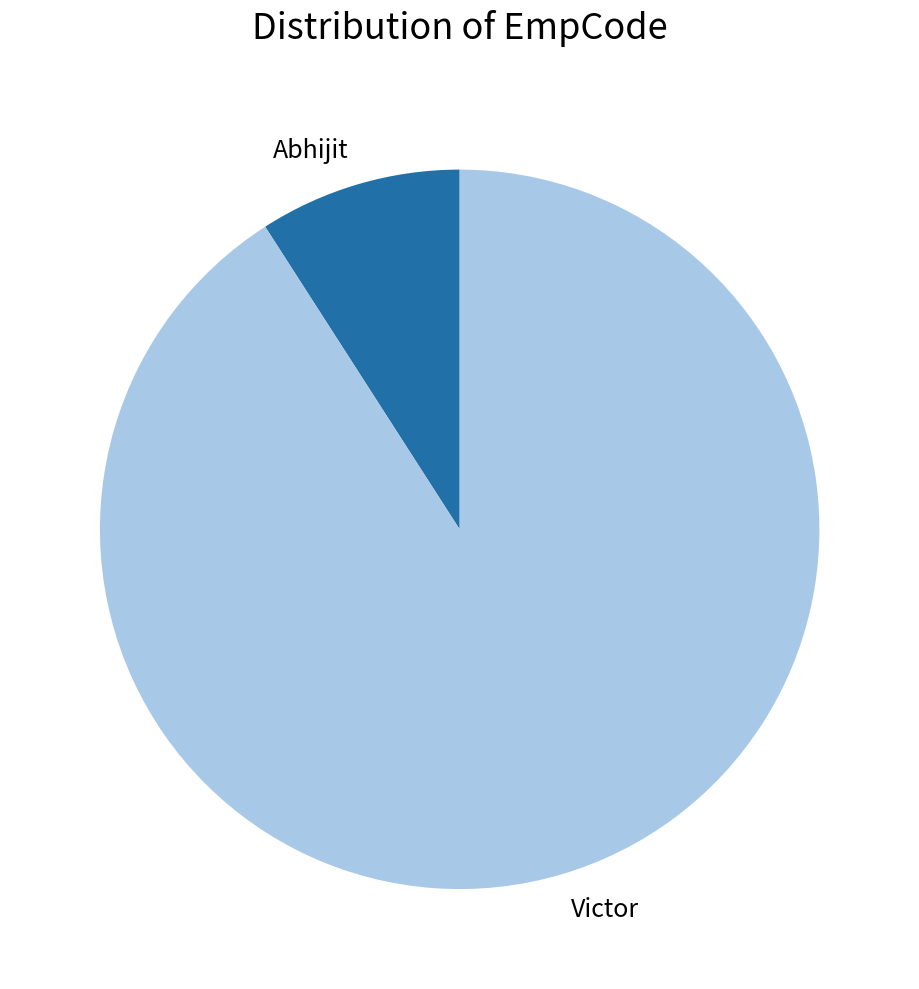

Which has a higher value, Abhijit or Victor?

Victor